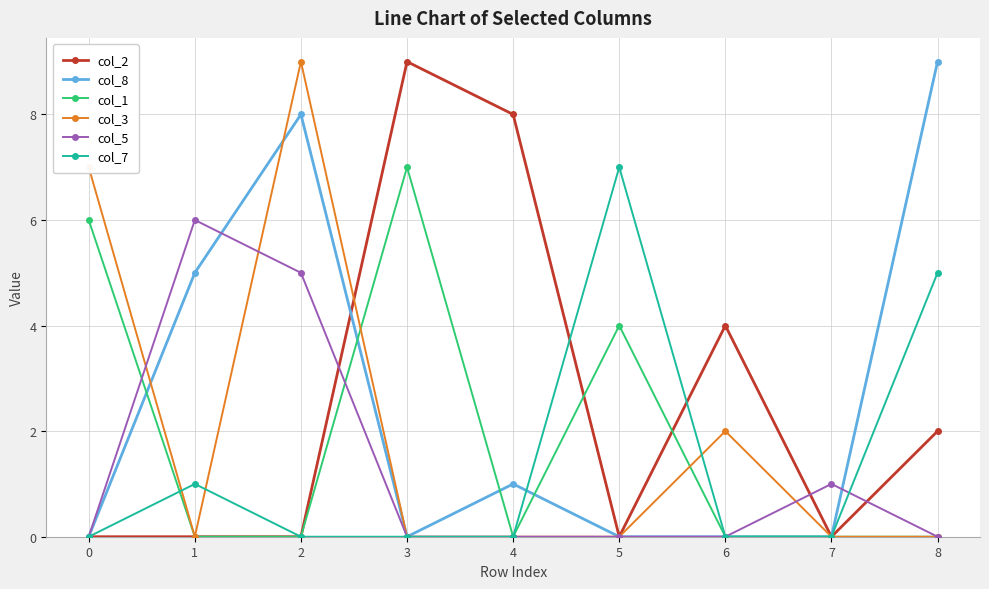

How many distinct data groups are displayed?

6